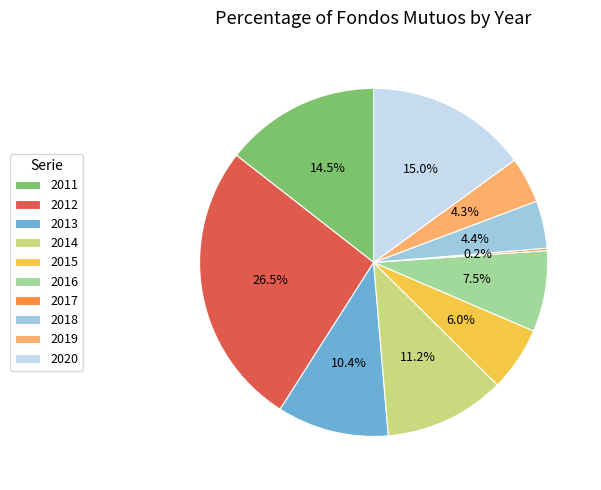

What is the ratio of the value at 2019 to the value at 2018?

1.0